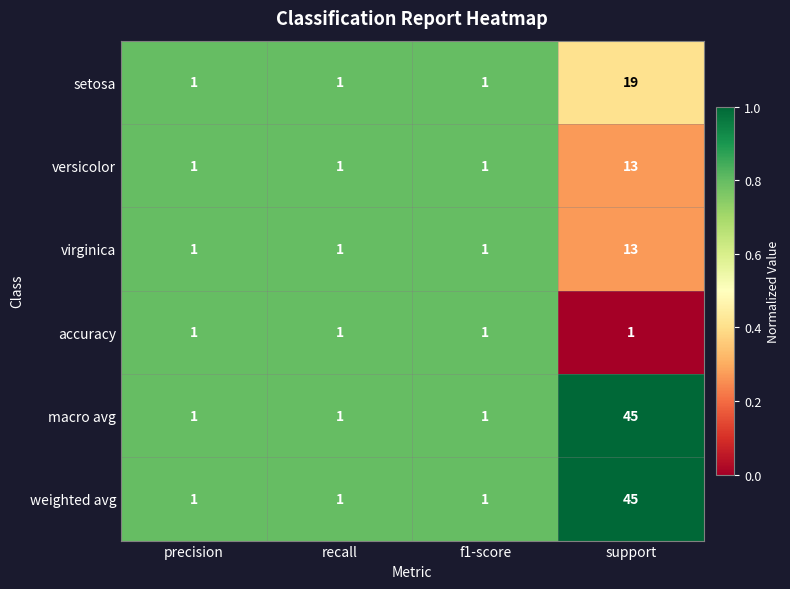

What is the spread (max minus min) of values at support?

44